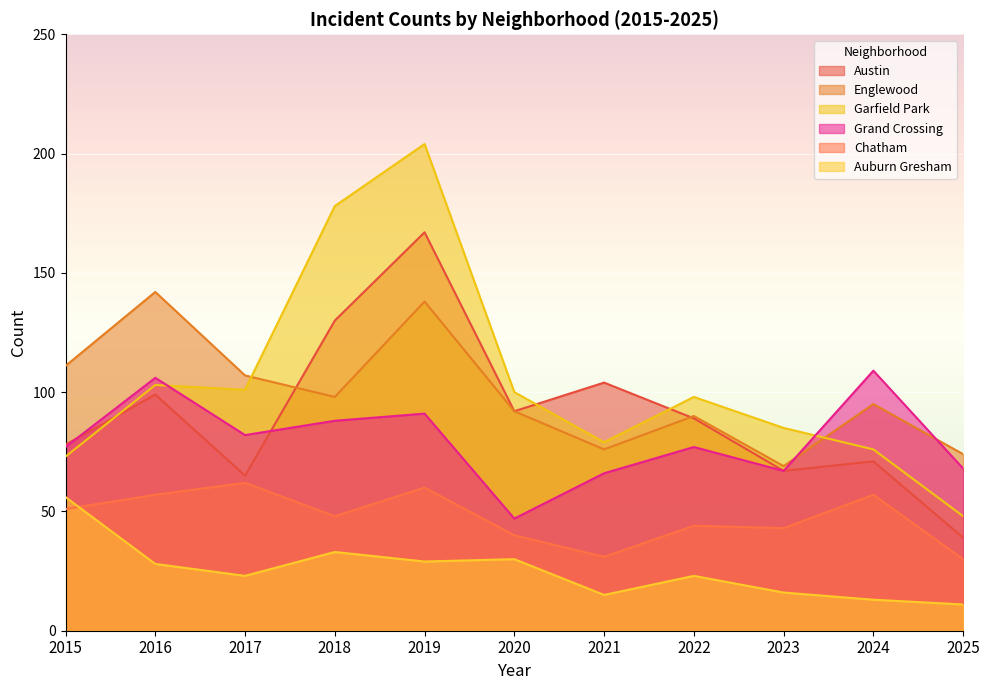

At how many categories does at least one series exceed 201?

1